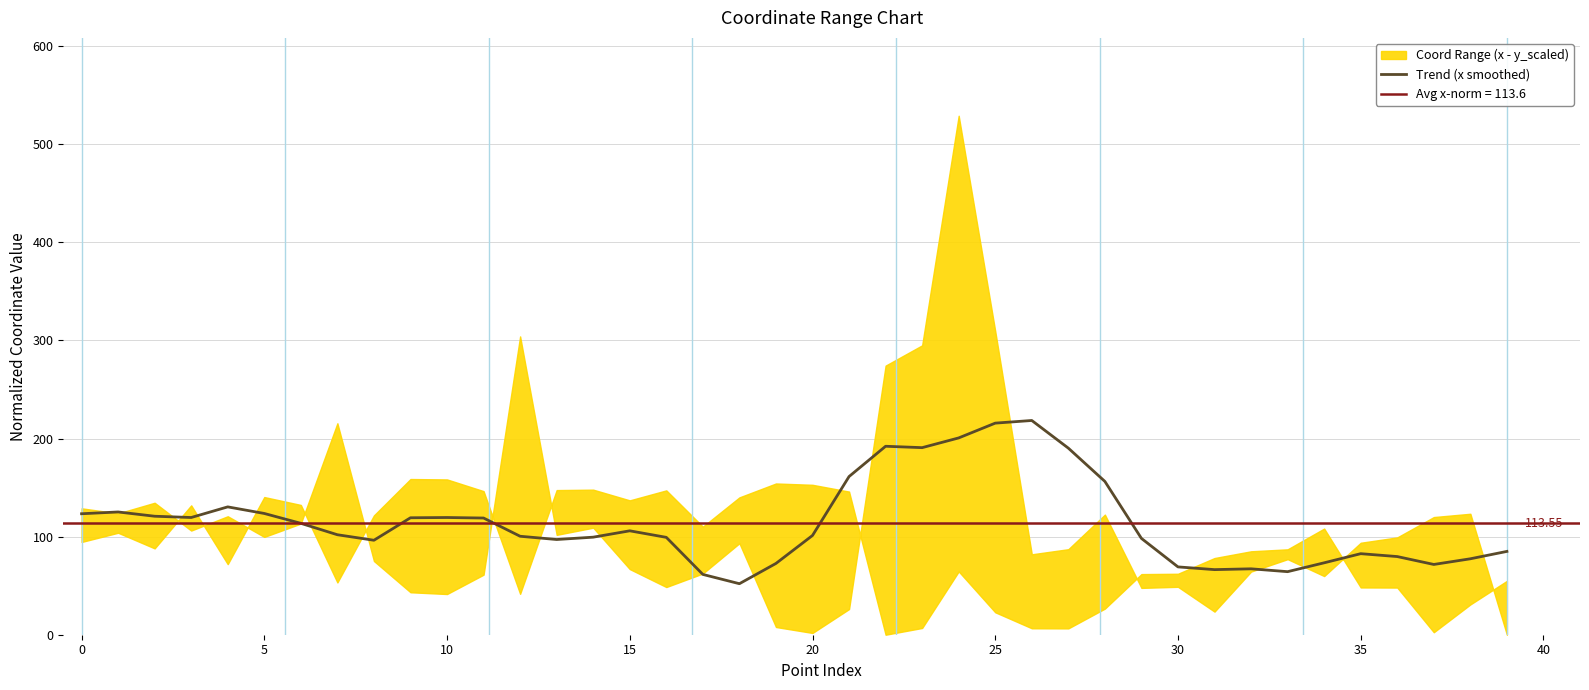

Between 21 and 26, which is larger?

26